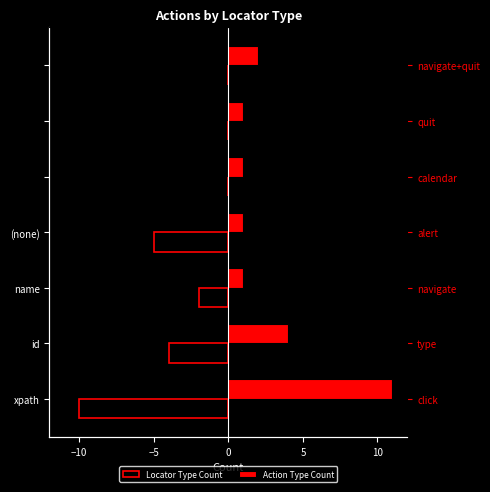

How many values in Locator Type Count are below zero?

4